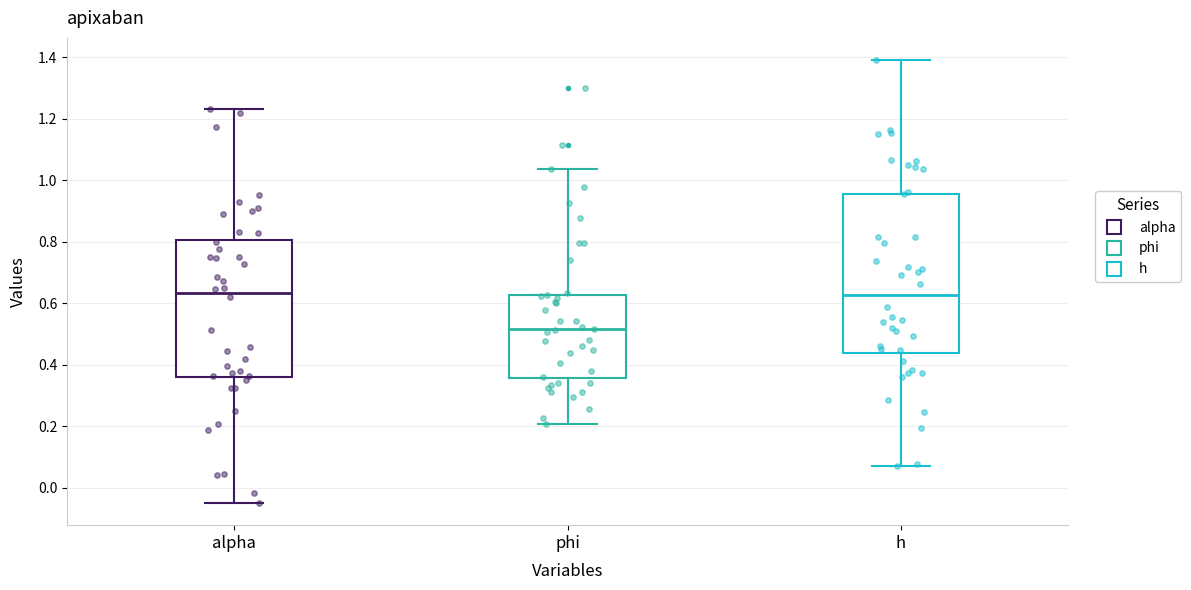

Which box is the tallest, from its lower edge to its upper edge?

h